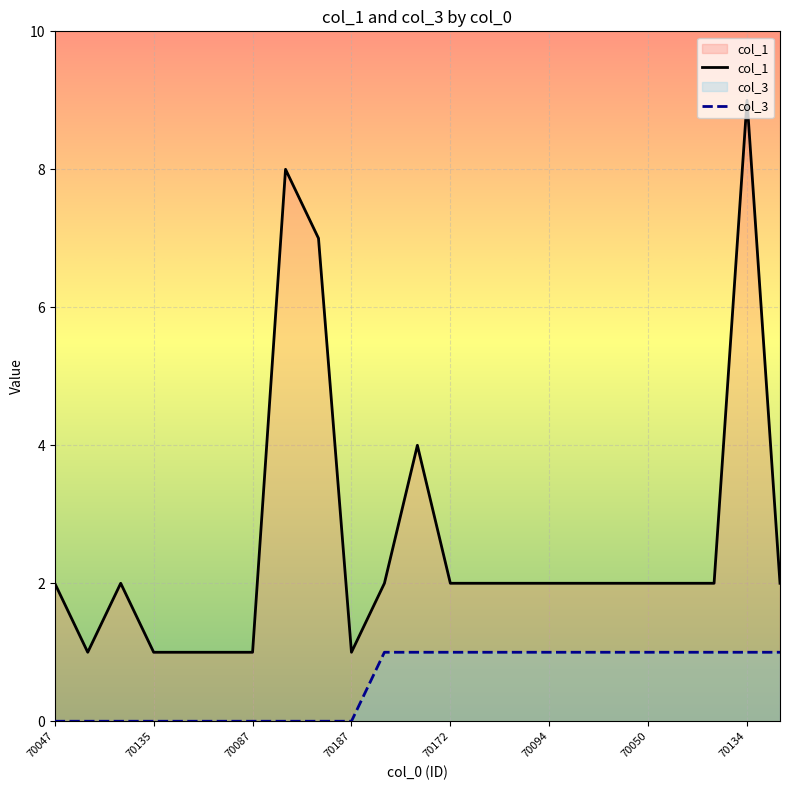

Which label corresponds to the smallest value in the chart?

70047